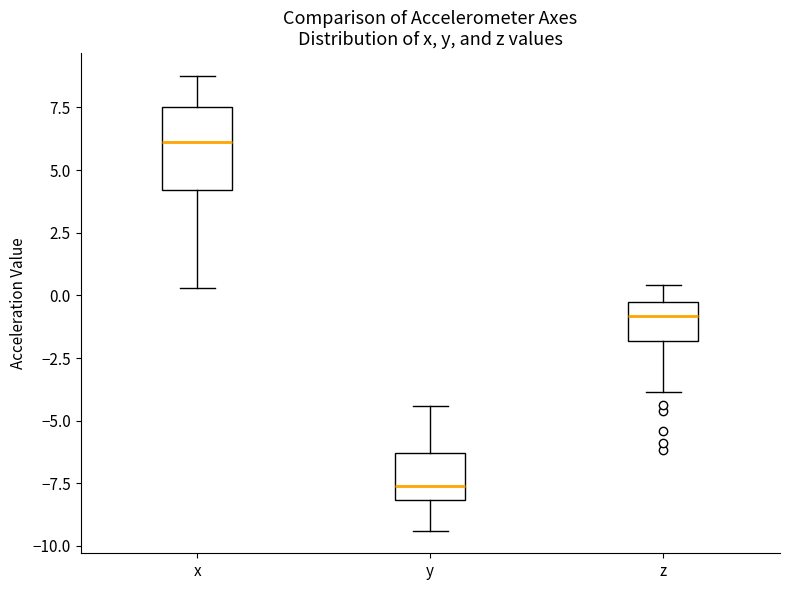

Which box has the highest median line?

x